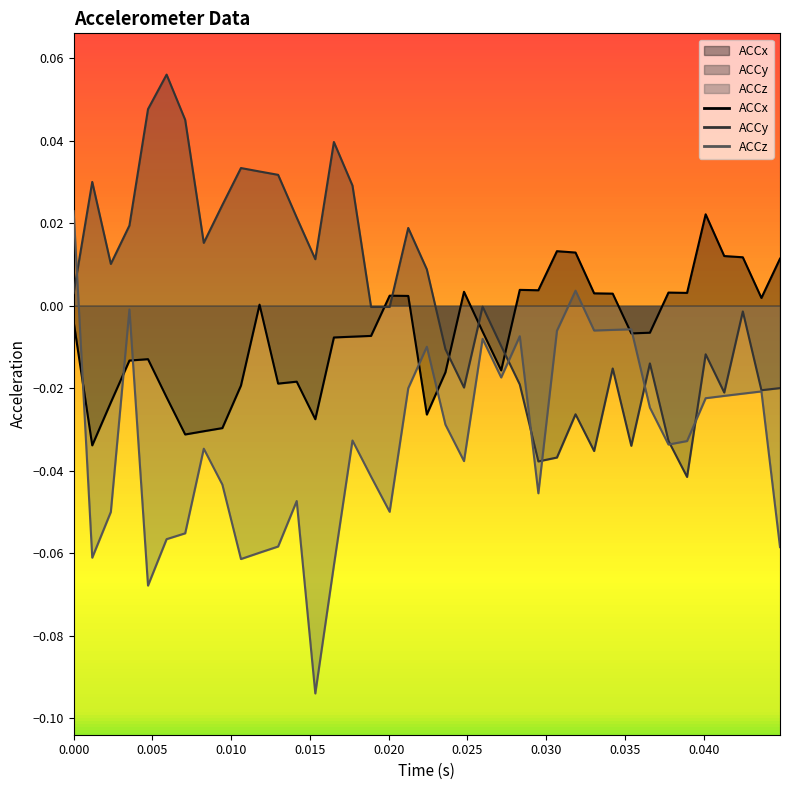

Which series has the largest total across all categories?

ACCy